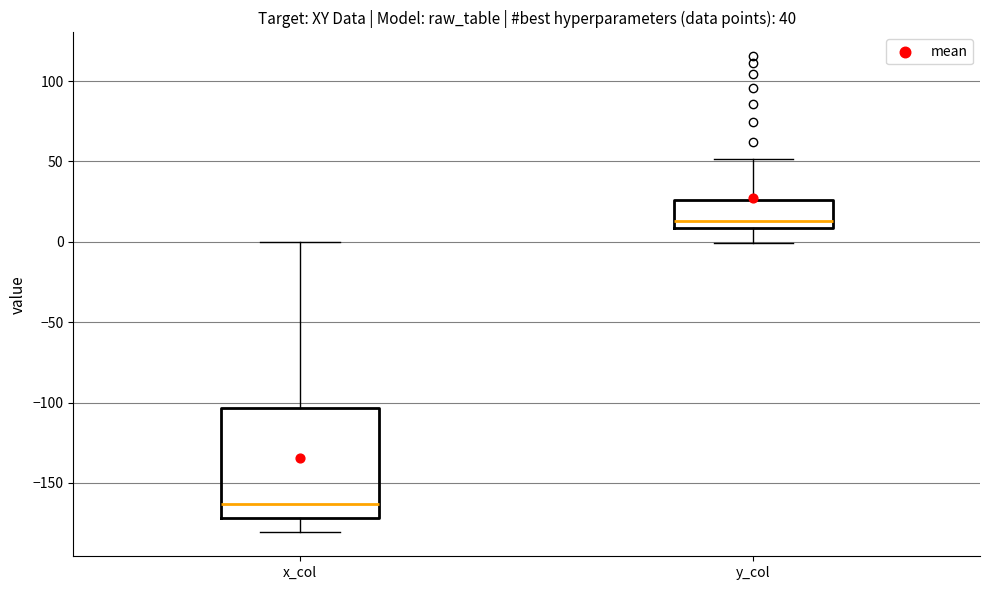

Reading left to right, transcribe this box plot: for each box, give where its median line is, the range the box spans, and where its two whiskers end, as read against the y-axis. The values are not printed on the chart, so give them approximately, as read against the axis.

x_col: median -165, box -170 to -105, whiskers -180 to 0
y_col: median 15, box 10 to 25, whiskers 0 to 50